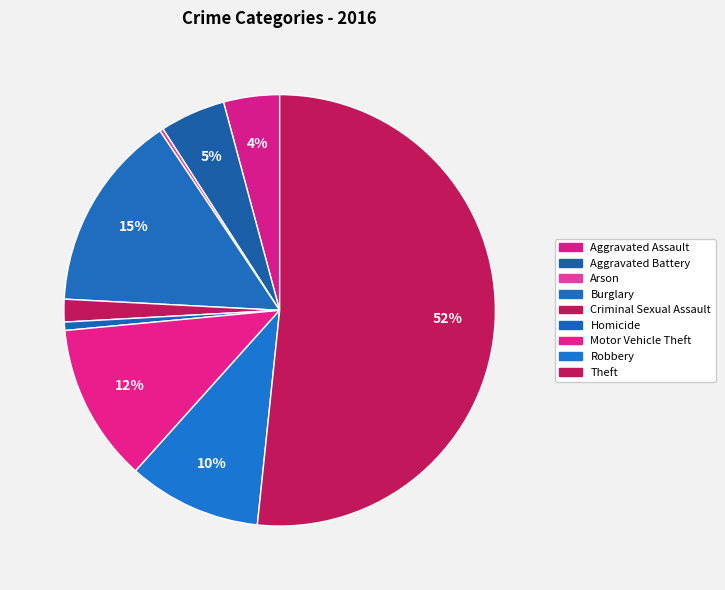

Approximately how many times larger is the value at Burglary compared to Arson?

55.3